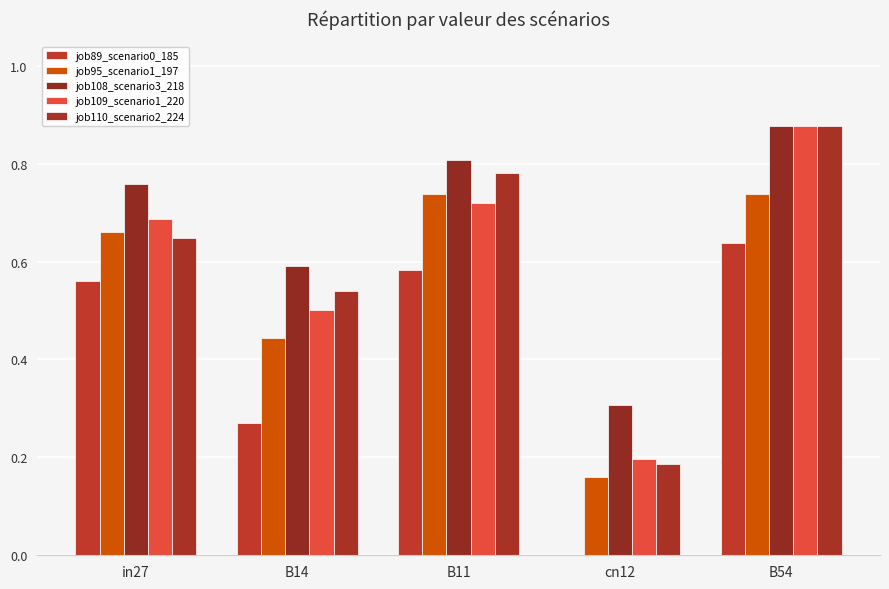

What is the label of the 4th bar from the left?

cn12